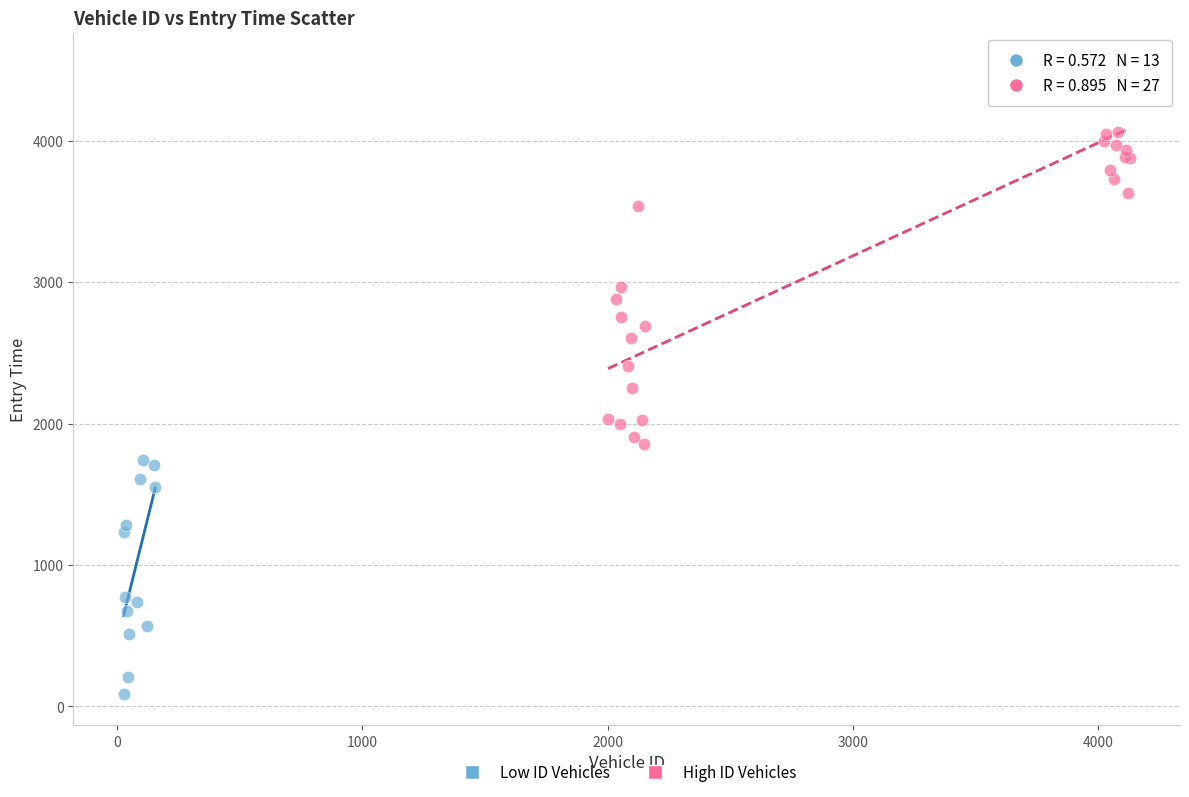

Which series contains the highest Y value?

High ID Vehicles